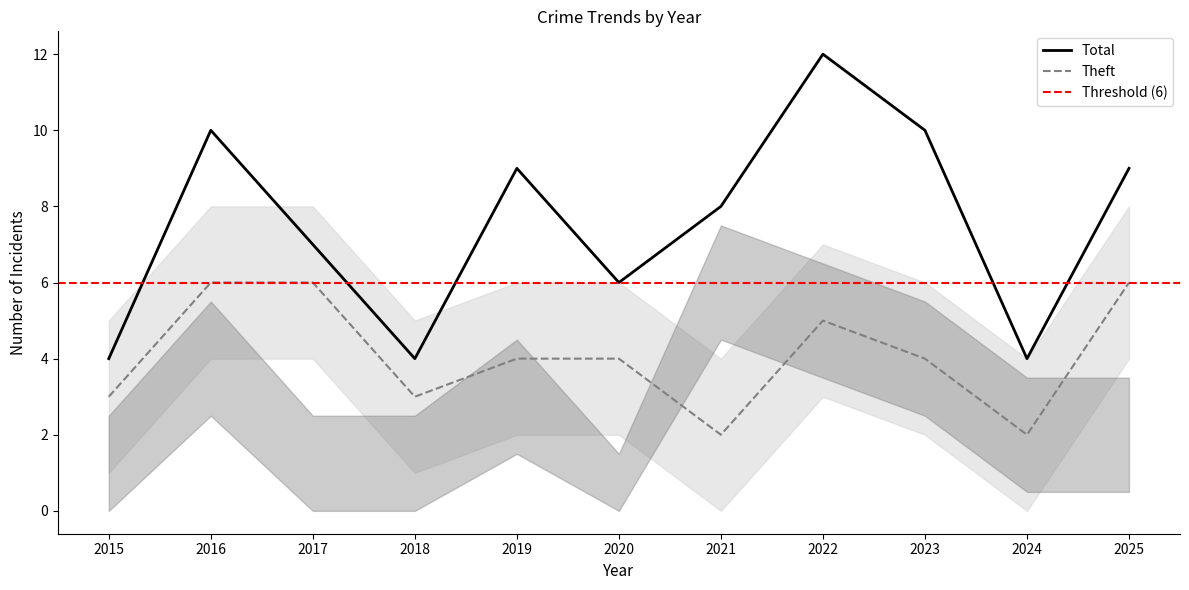

How many data points in Total are above 8?

5